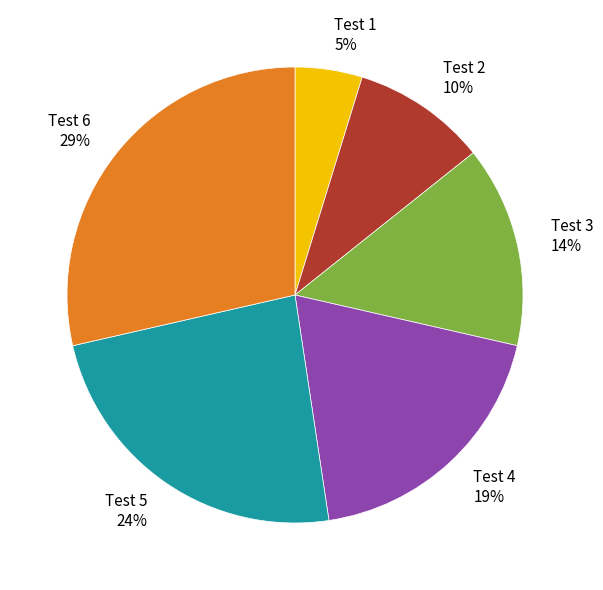

To the nearest percent, what portion does Test 1 represent?

5%